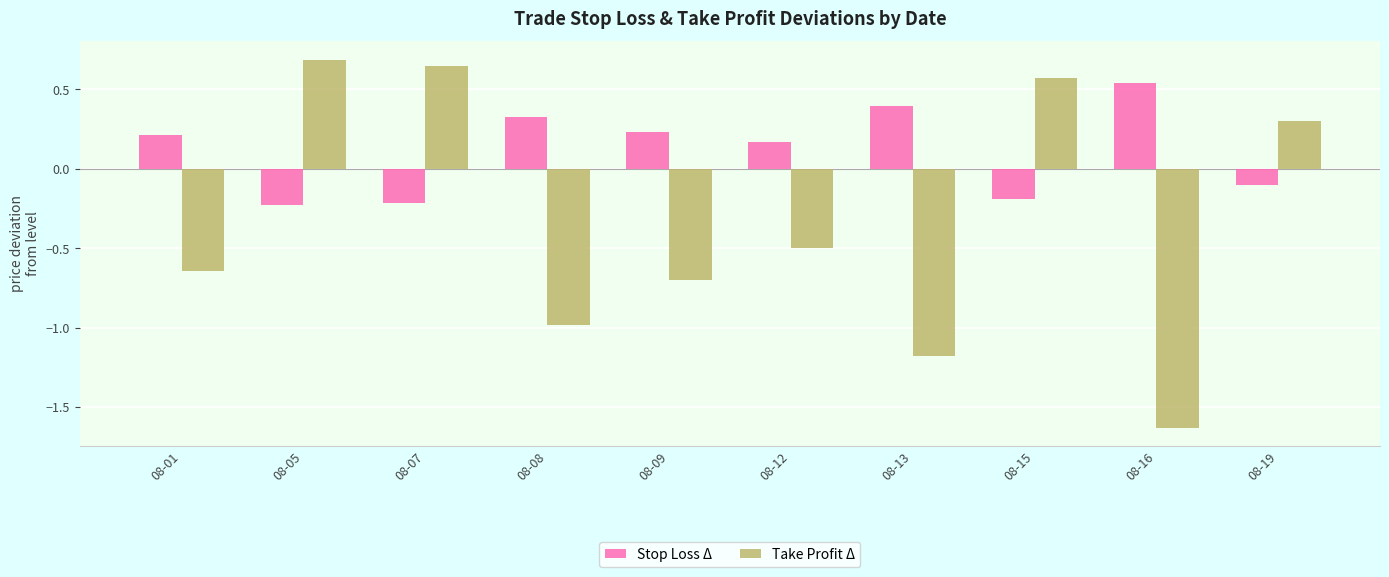

How many categories are shown in the chart?

10